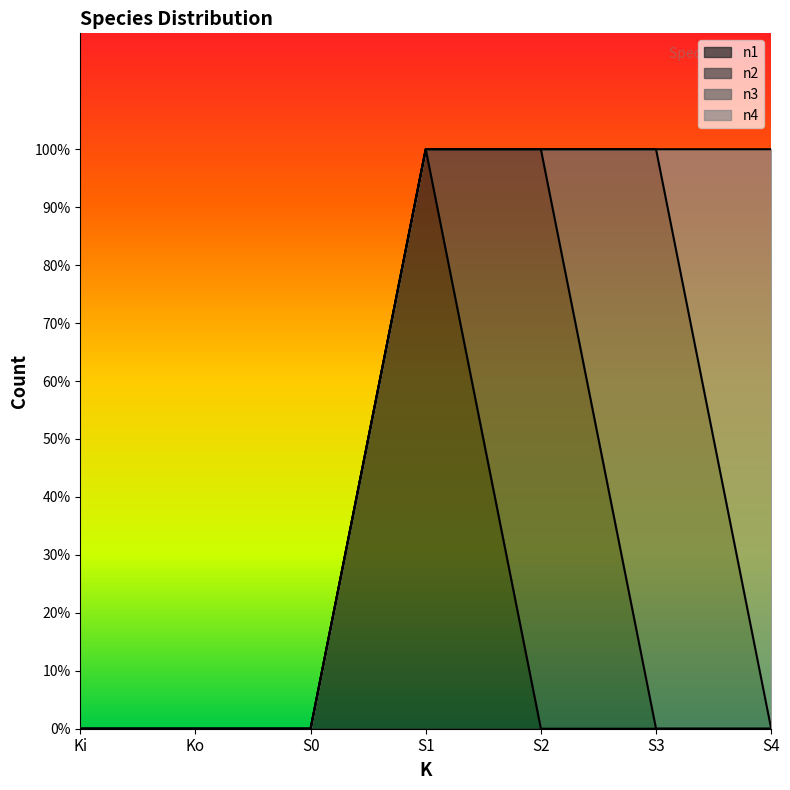

Reading right to left, list all the values displayed in this chart.

n1: 0	0	0	1	0	0	0
n2: 0	0	1	0	0	0	0
n3: 0	1	0	0	0	0	0
n4: 1	0	0	0	0	0	0